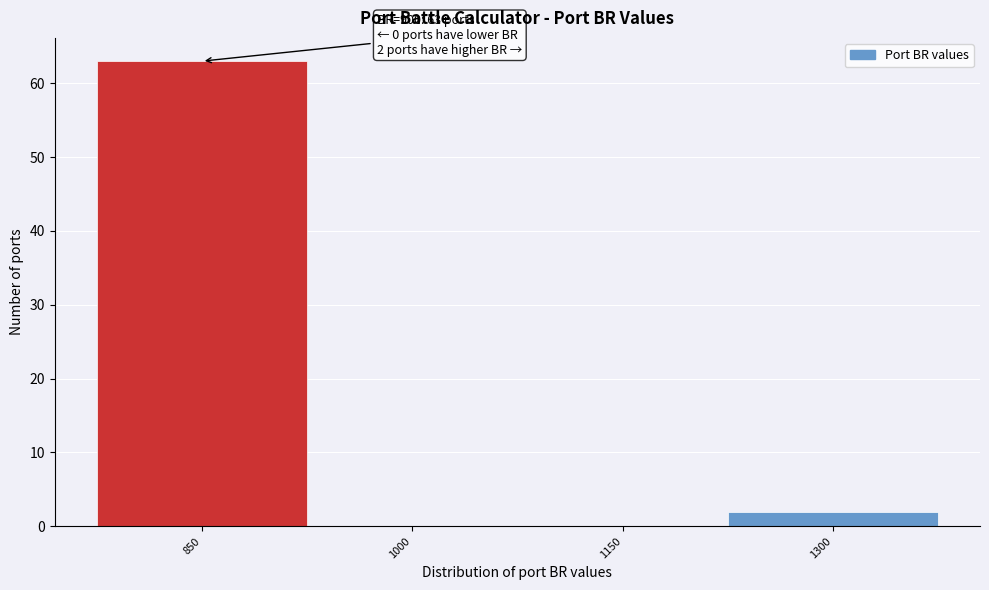

Reading right to left, transcribe all the data shown in this chart.

1300=2	1150=0	1000=0	850=63